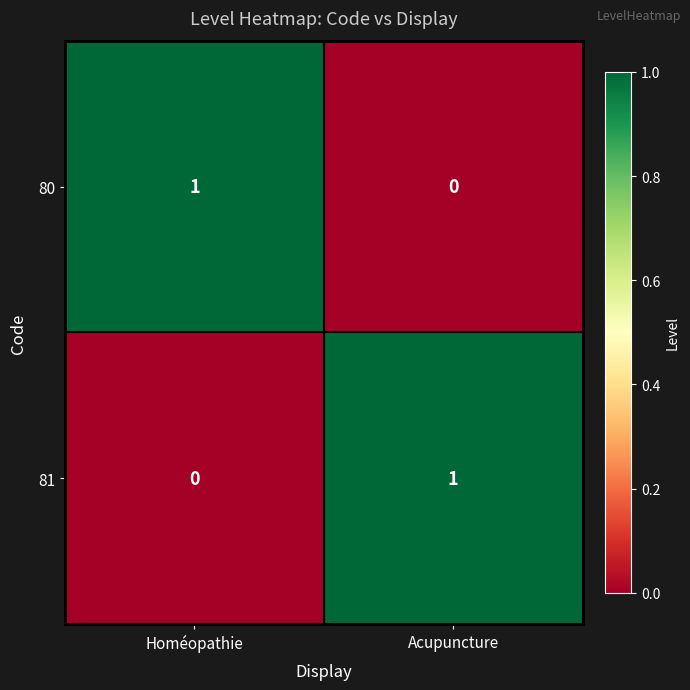

At which label does 80 reach its minimum?

Acupuncture